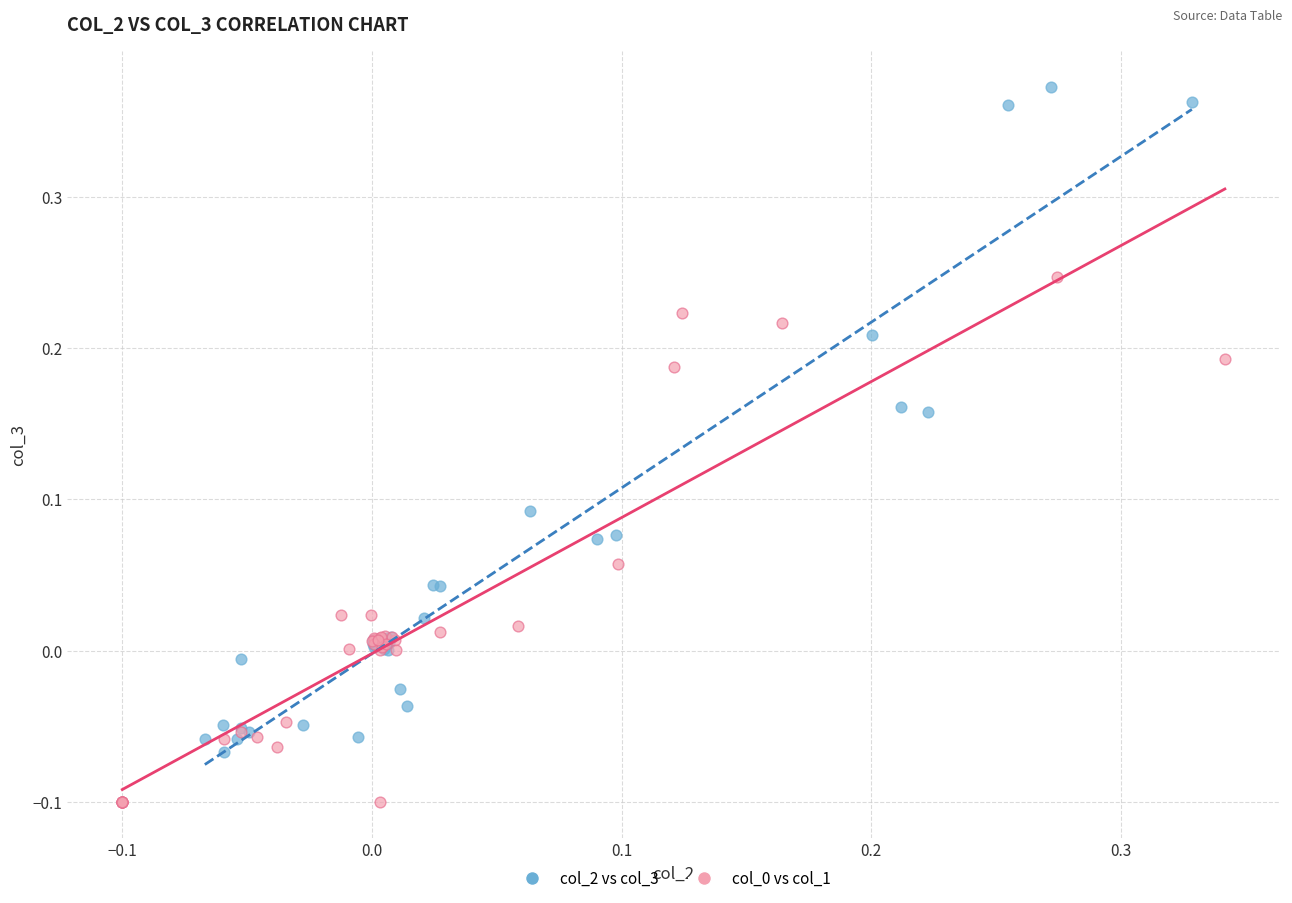

Which series contains the highest Y value?

col_2 vs col_3